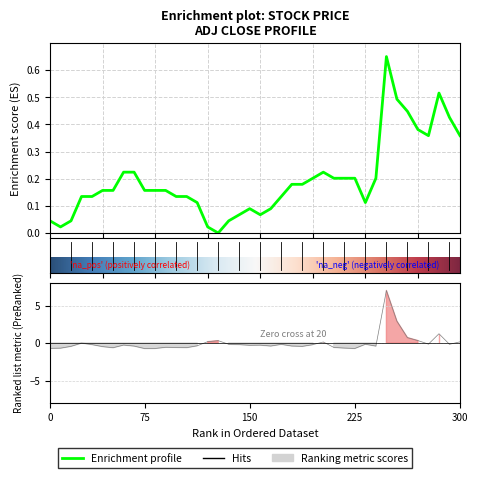

What position from the right is 33?

7